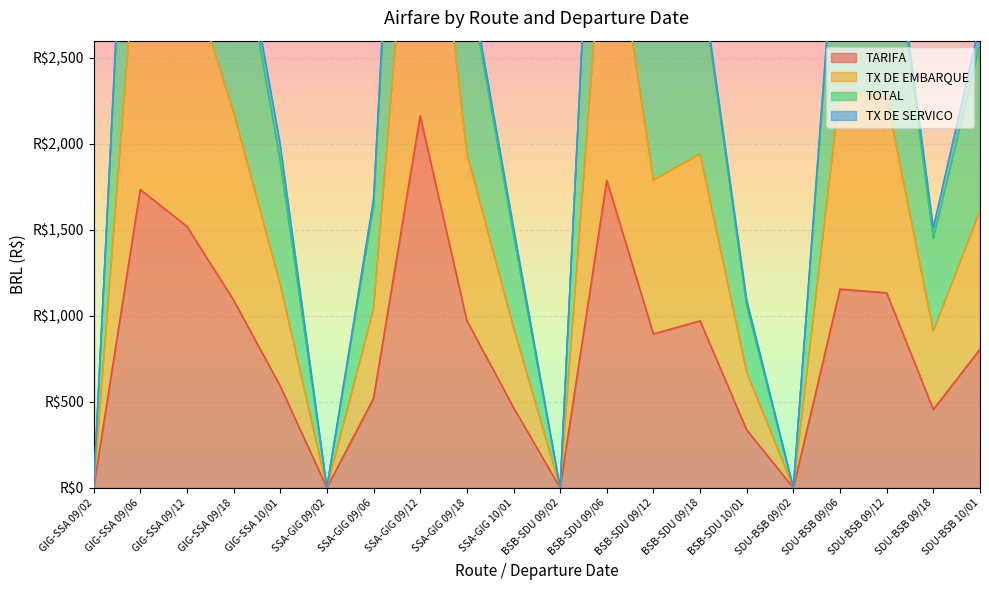

True or false: TX DE EMBARQUE has more than 0 interior local peaks.

True